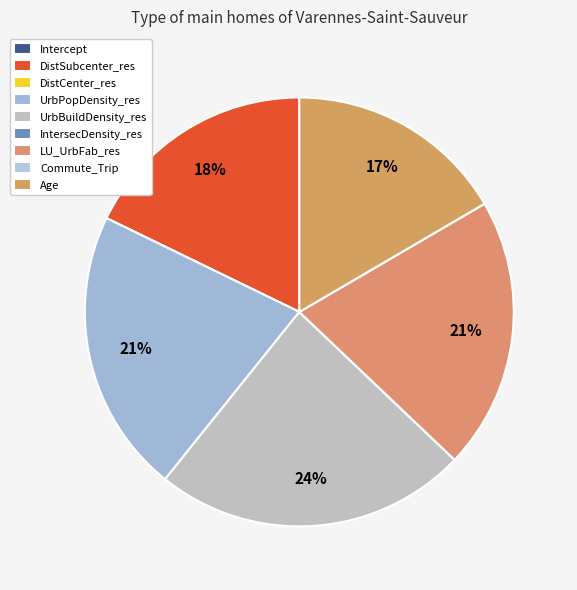

How many segments does this pie chart have?

9